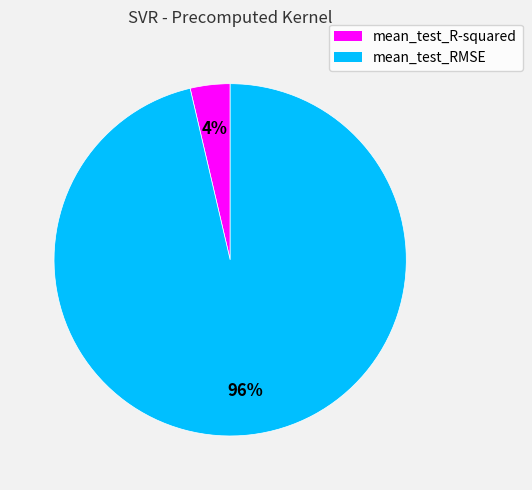

What percentage is the mean_test_R-squared slice, to the nearest percent?

4%